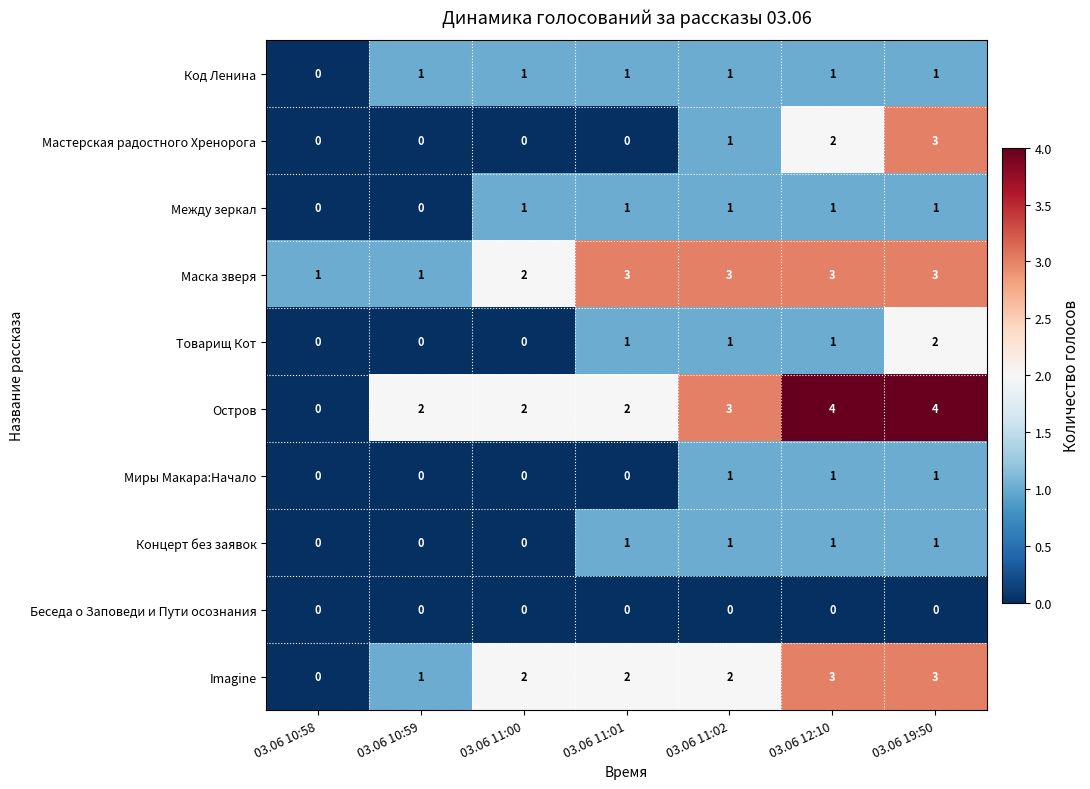

How many categories are shown in the chart?

7